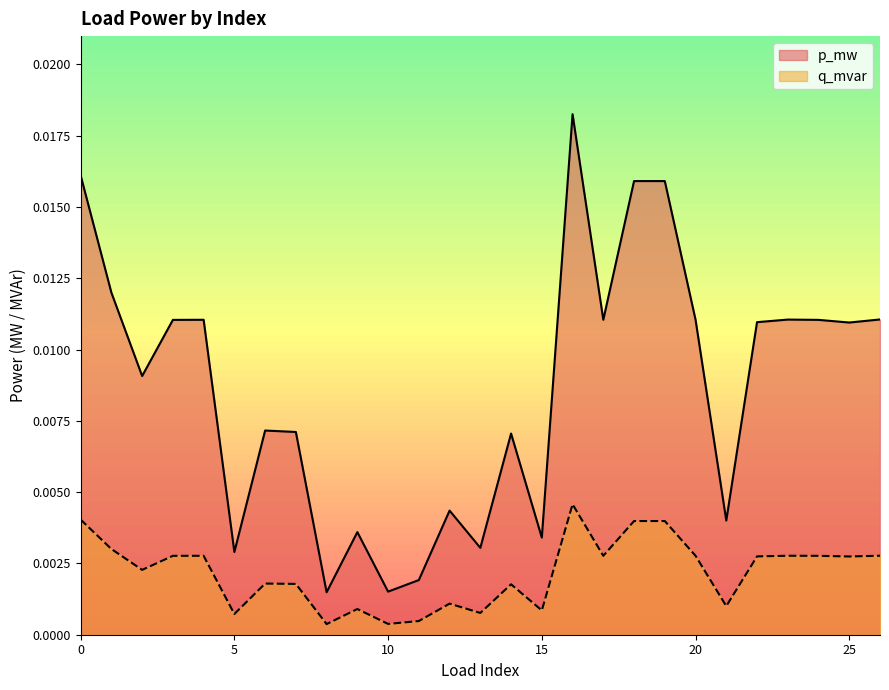

At how many categories does at least one series exceed 0?

27